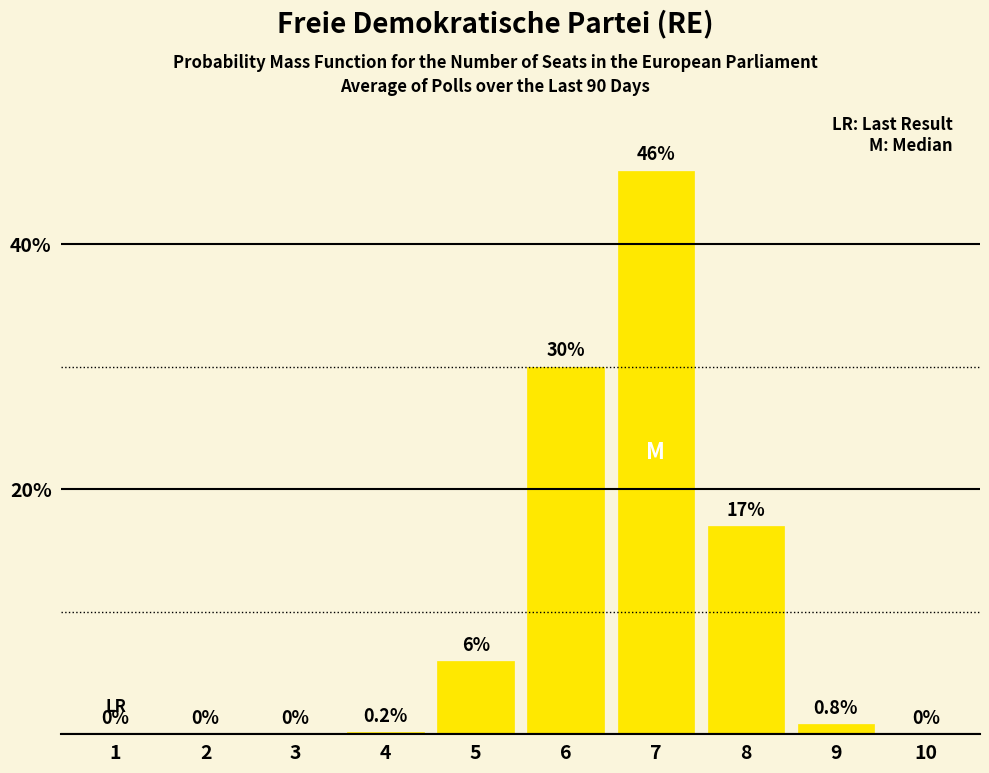

Reading left to right, extract all data points from this chart.

1=0.0	2=0.0	3=0.0	4=0.2	5=6.0	6=30.0	7=46.0	8=17.0	9=0.8	10=0.0